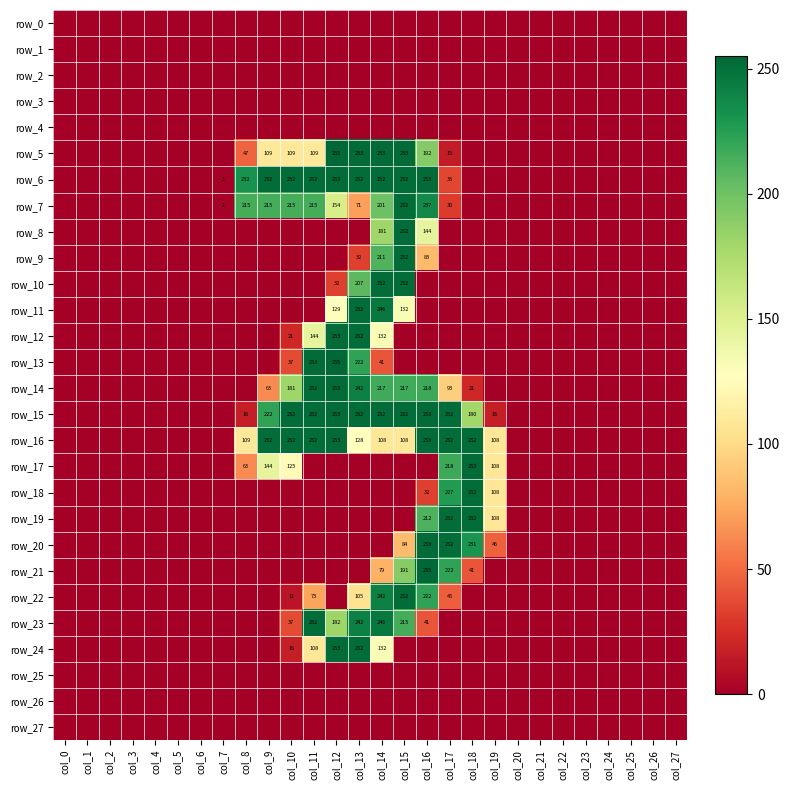

Between col_18 and col_5, which is larger?

col_18